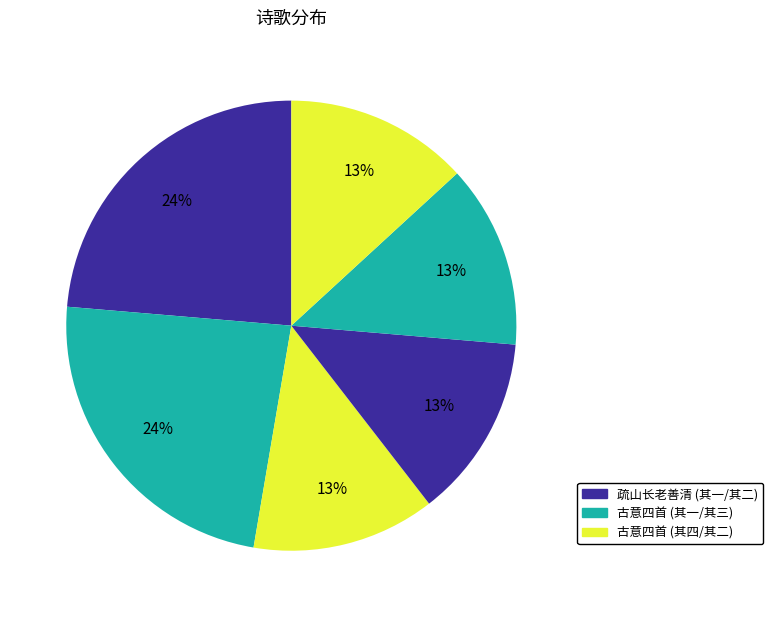

How many slices are in this pie chart?

6